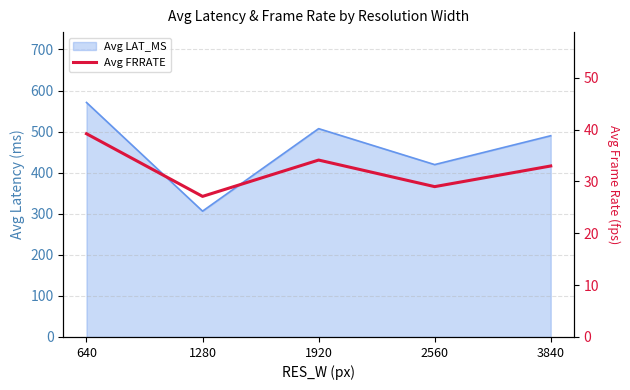

Rank the categories by value from lowest to highest.

1280, 2560, 3840, 1920, 640